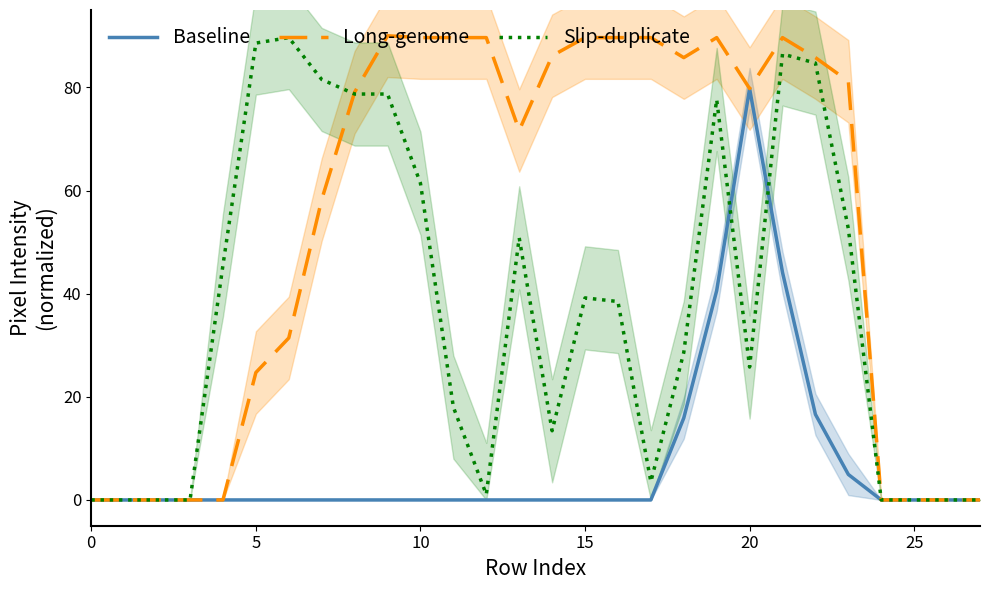

List the series in order of their overall mean, lowest first.

Baseline, Slip-duplicate, Long-genome